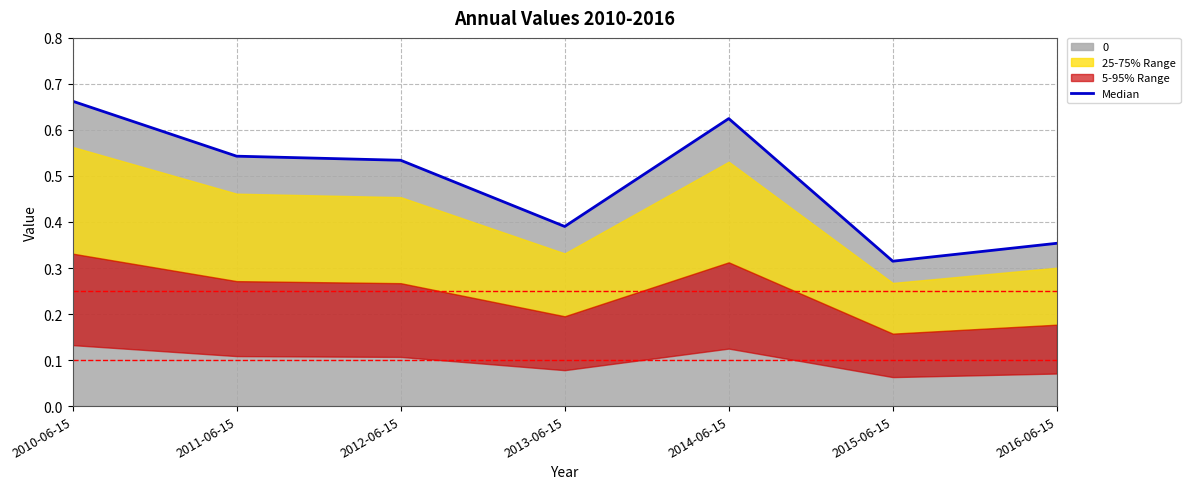

The Median series shows 1.1 at 2014-06-15. True or false?

False